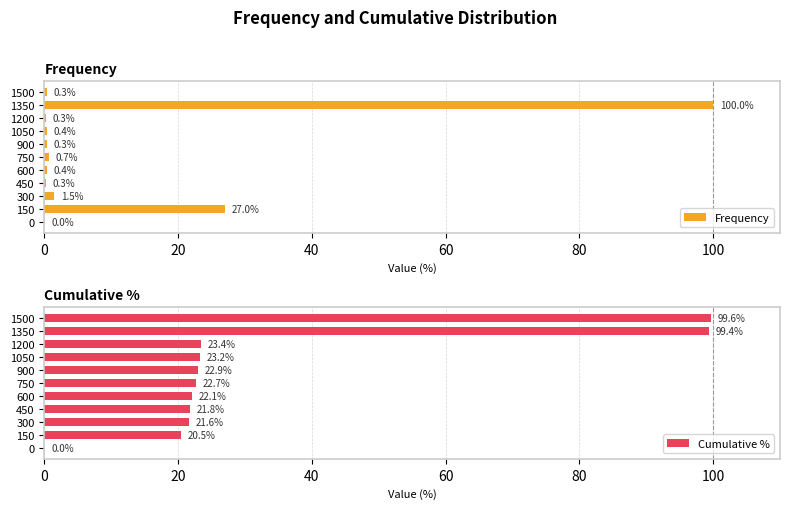

How many bars are there in total?

22